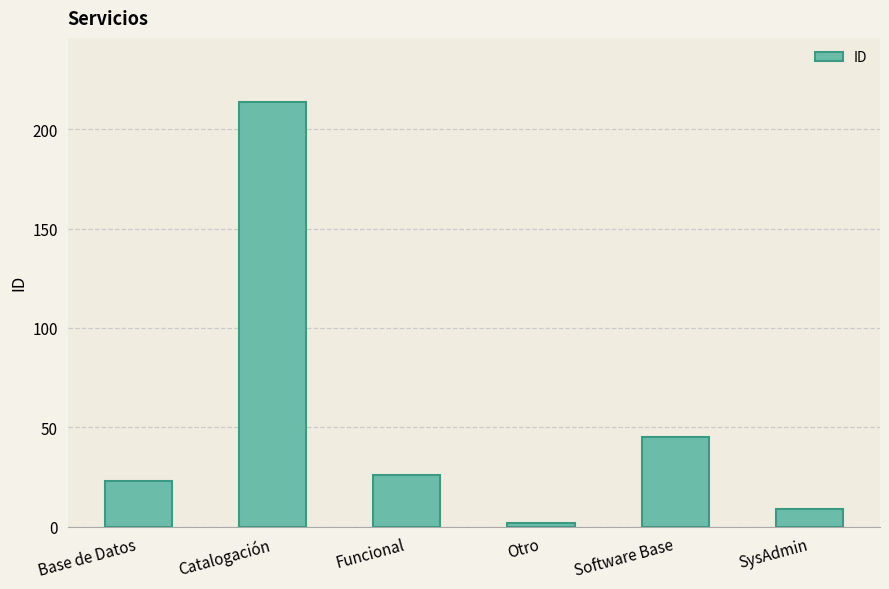

Does the chart contain stacked bars?

No